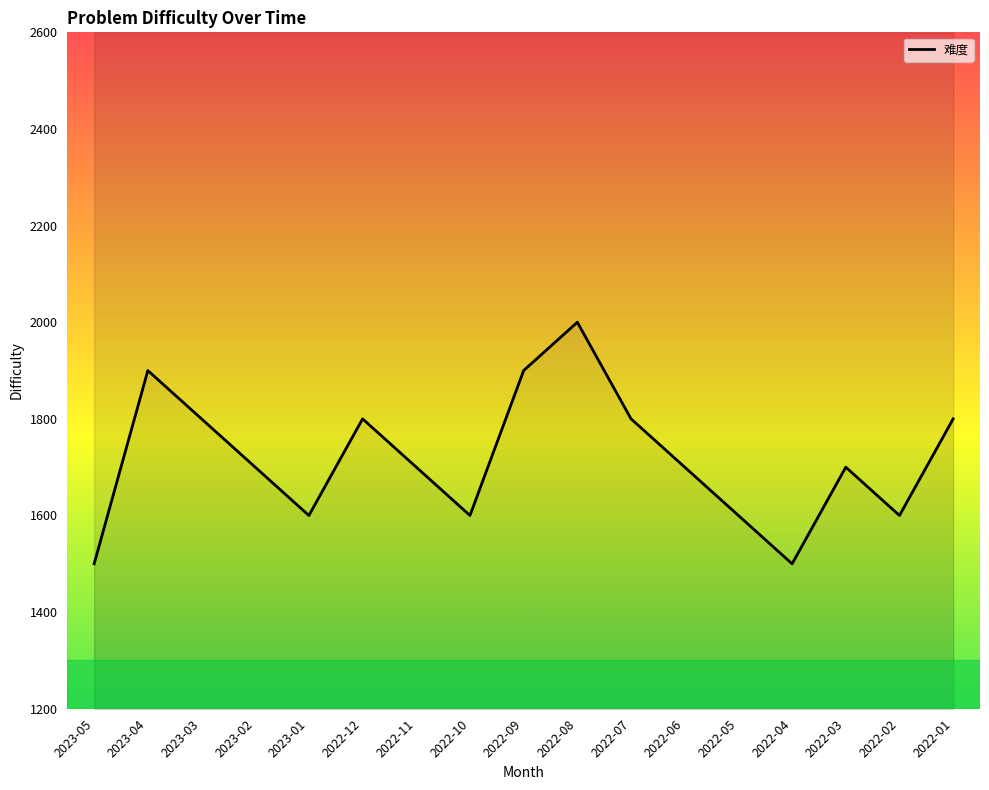

At which category does the data reach its first local valley?

2023-01